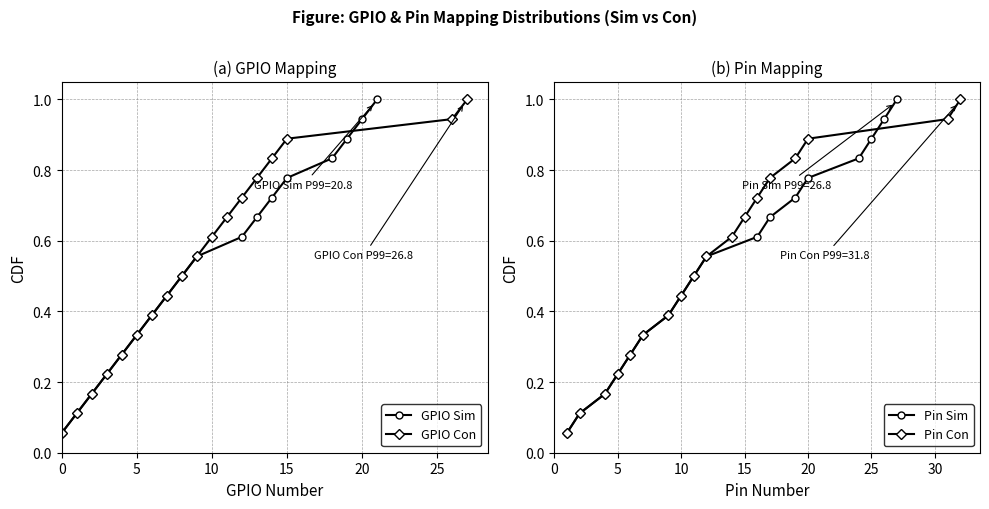

True or false: Pin Sim has more than 0 interior local peaks.

False